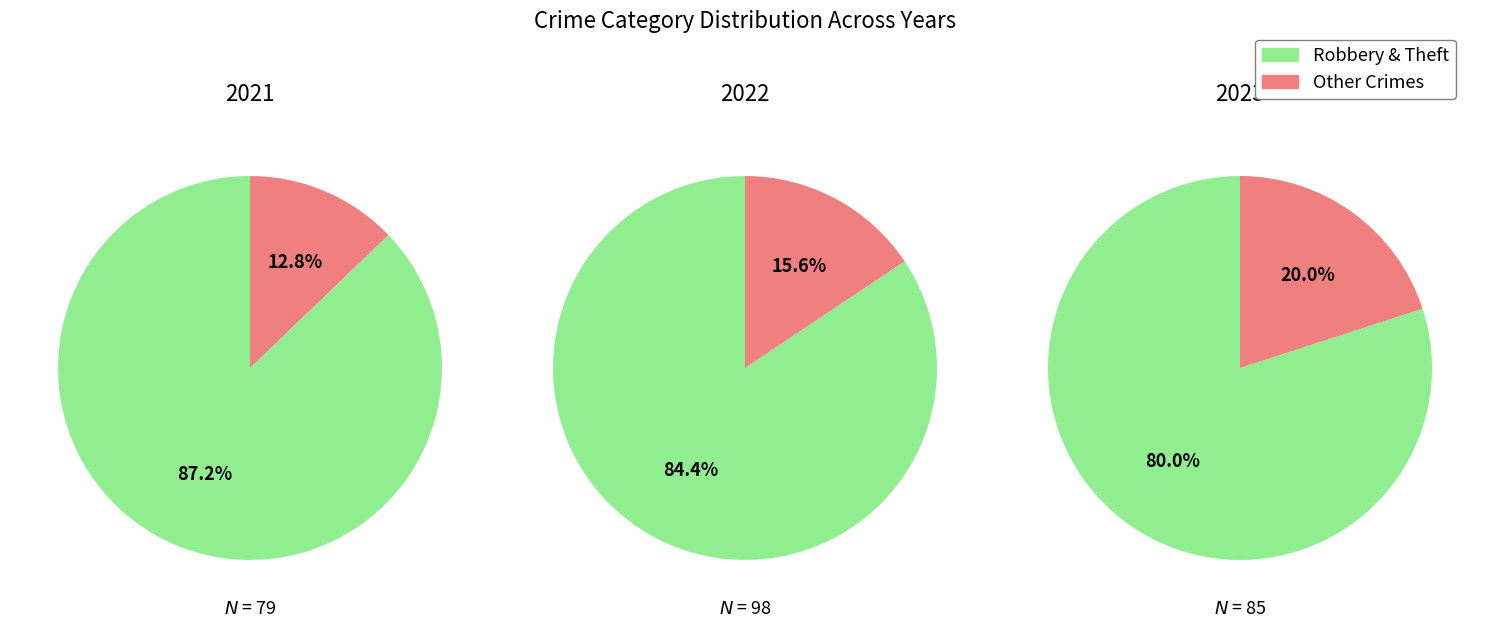

Which series has the widest spread of values?

2022